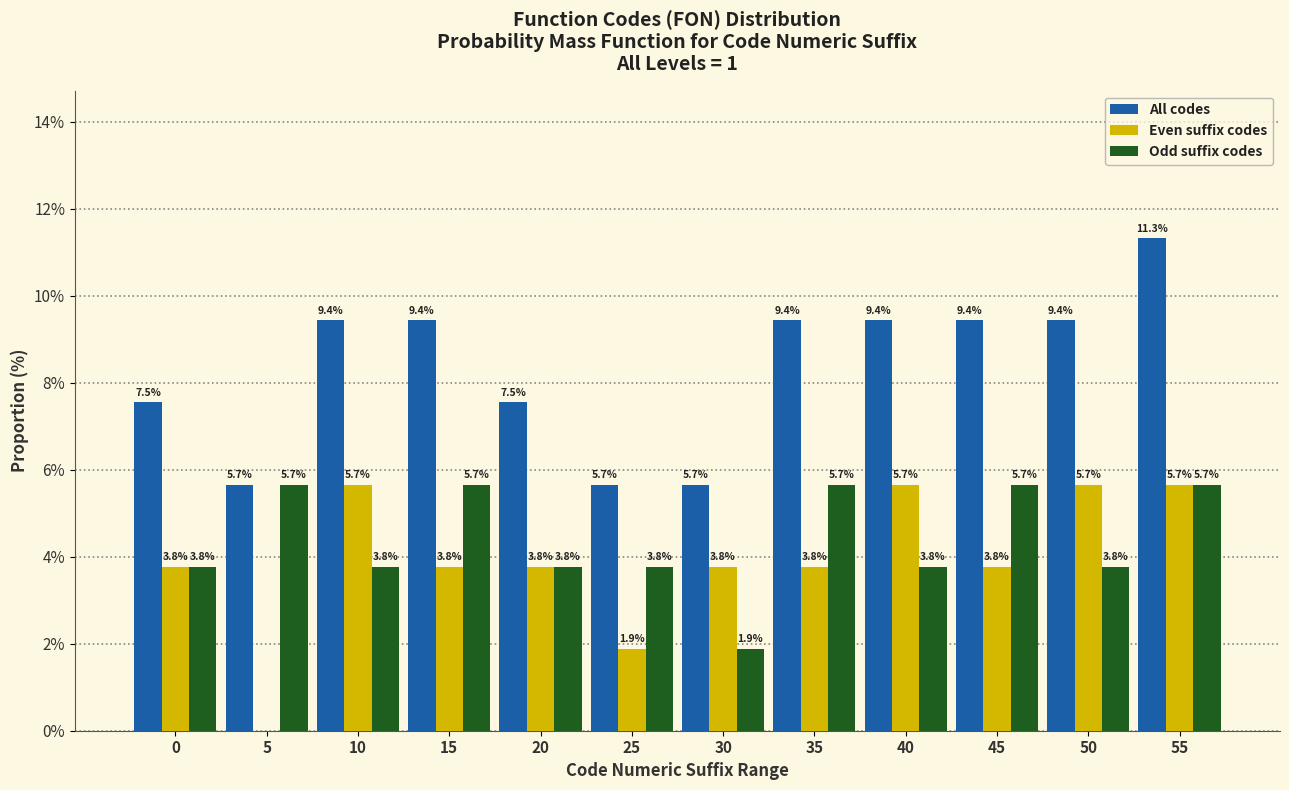

Reading left to right, what are all the values shown in this chart?

All codes: 0=7.5	5=5.7	10=9.4	15=9.4	20=7.5	25=5.7	30=5.7	35=9.4	40=9.4	45=9.4	50=9.4	55=11.3
Even suffix codes: 0=3.8	5=0.0	10=5.7	15=3.8	20=3.8	25=1.9	30=3.8	35=3.8	40=5.7	45=3.8	50=5.7	55=5.7
Odd suffix codes: 0=3.8	5=5.7	10=3.8	15=5.7	20=3.8	25=3.8	30=1.9	35=5.7	40=3.8	45=5.7	50=3.8	55=5.7